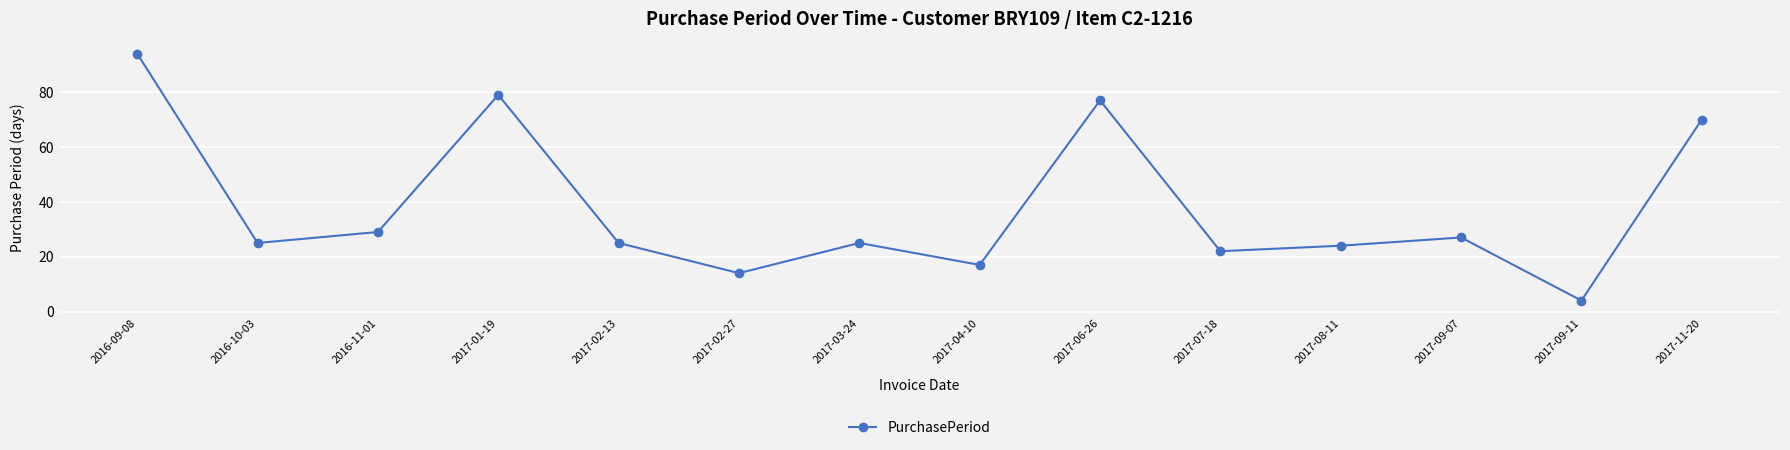

What is the smallest value displayed?

4